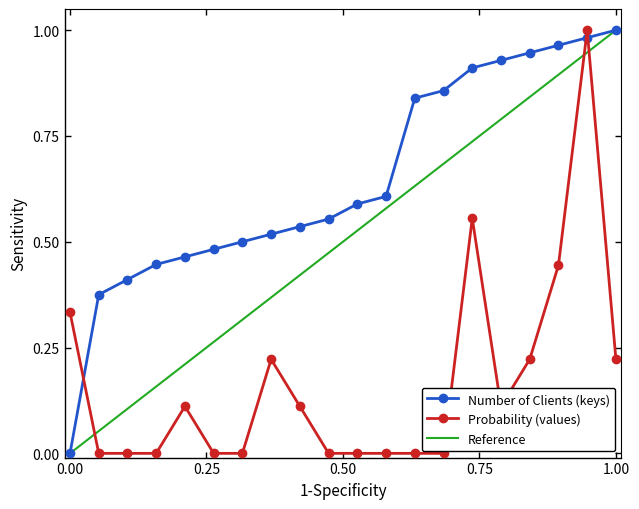

How many values in the Number of Clients (keys) series exceed 0?

19